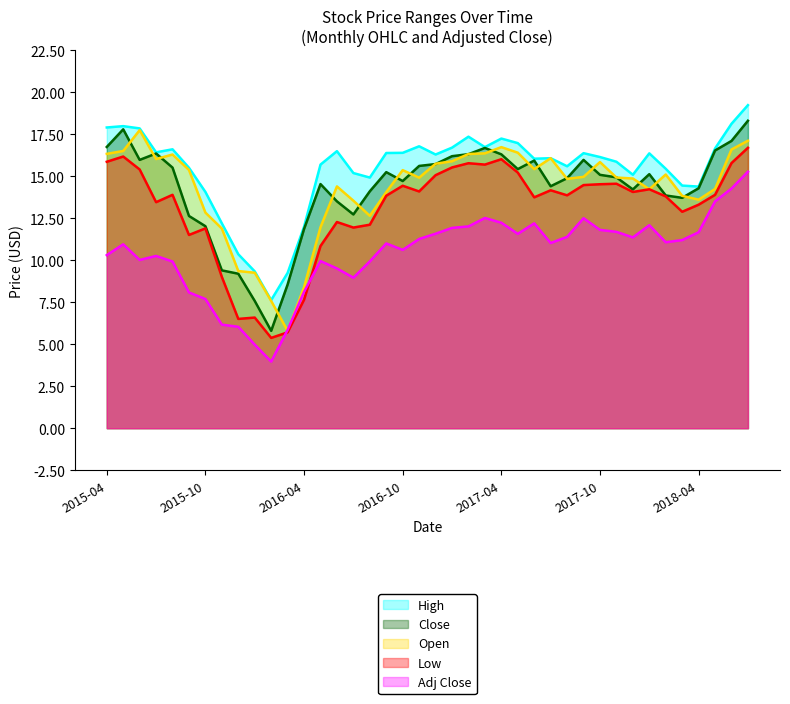

How many categories are shown in the chart?

40